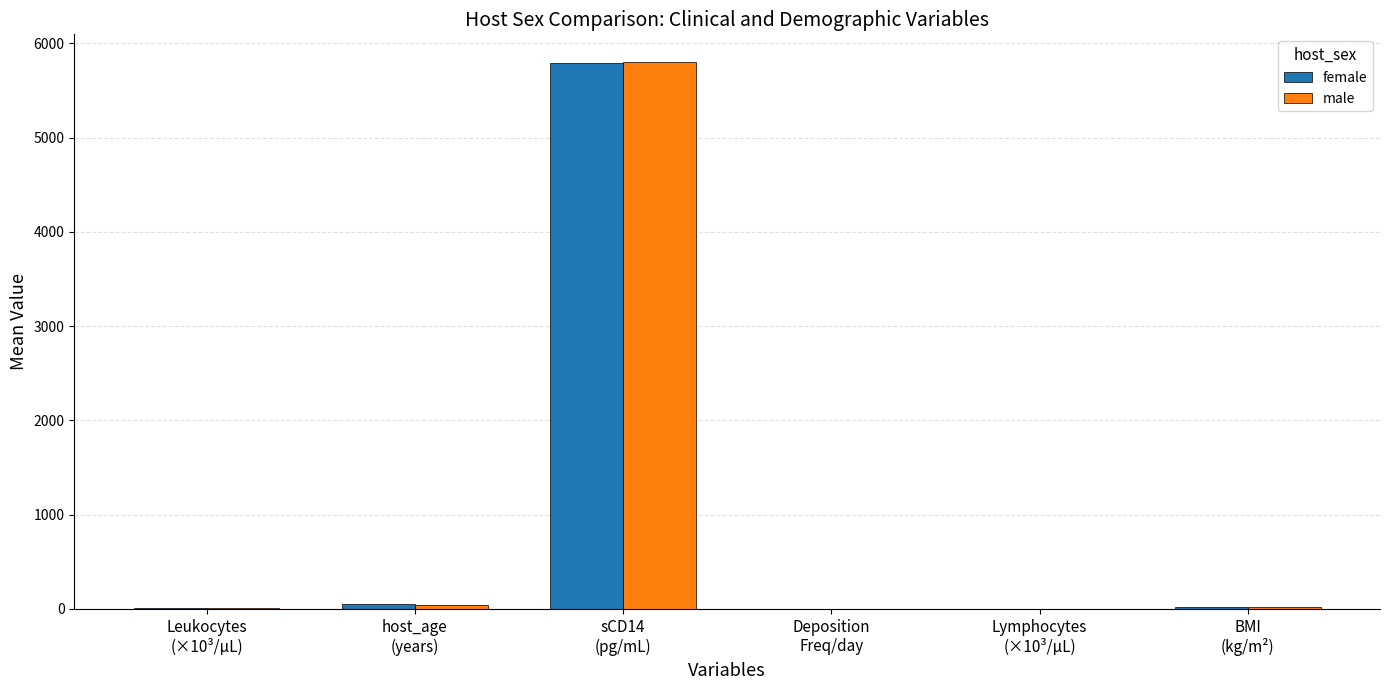

What is the highest value of the female series?

5792.4